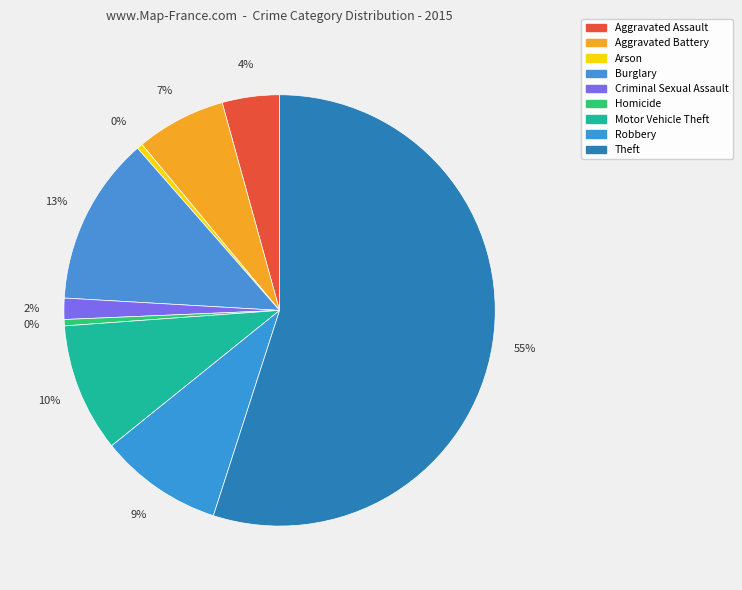

Count the number of slices in the pie.

9